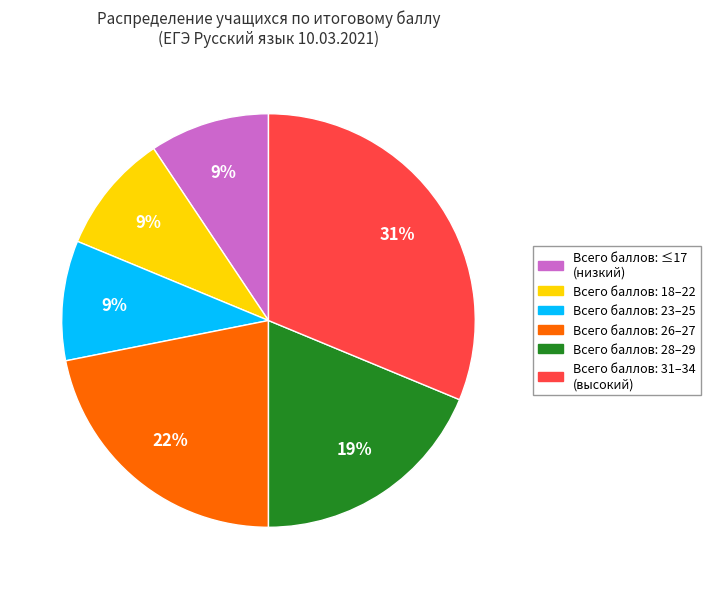

To the nearest percent, what is the average slice percentage?

17%